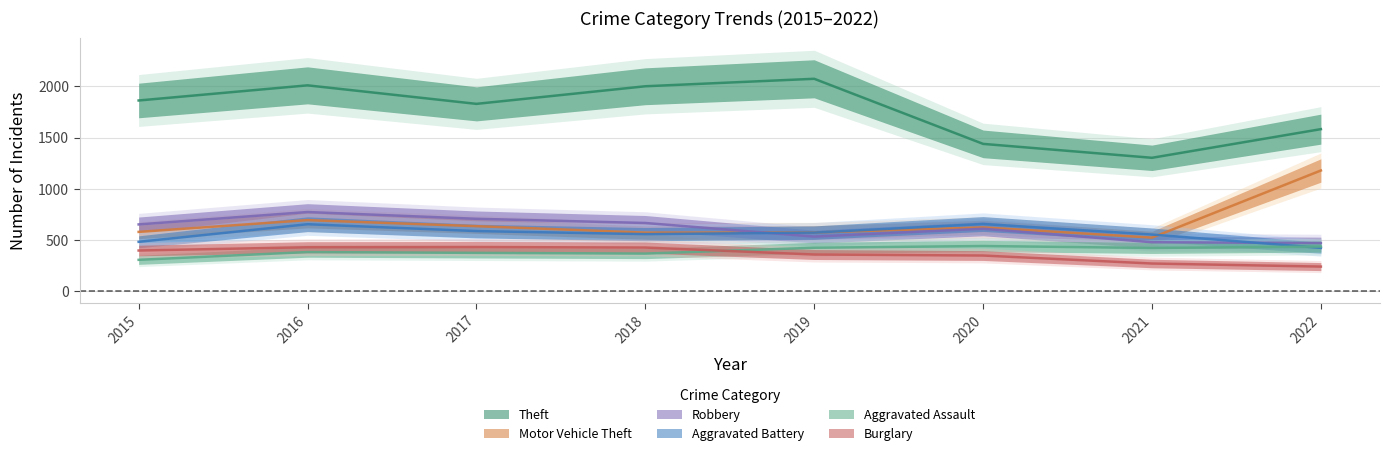

Rank the series by their maximum value, from highest to lowest.

Theft, Motor Vehicle Theft, Robbery, Aggravated Battery, Aggravated Assault, Burglary